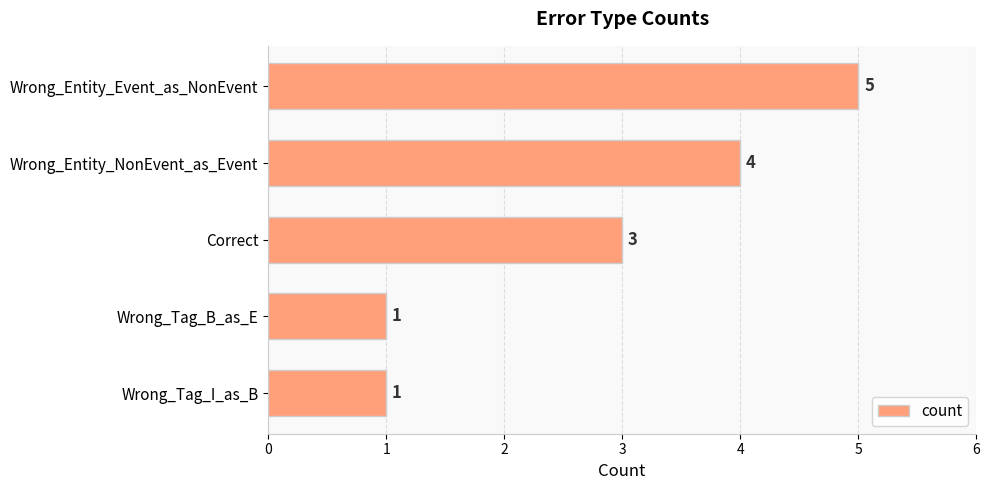

What is the ratio of the value at Correct to the value at Wrong_Entity_Event_as_NonEvent?

0.6